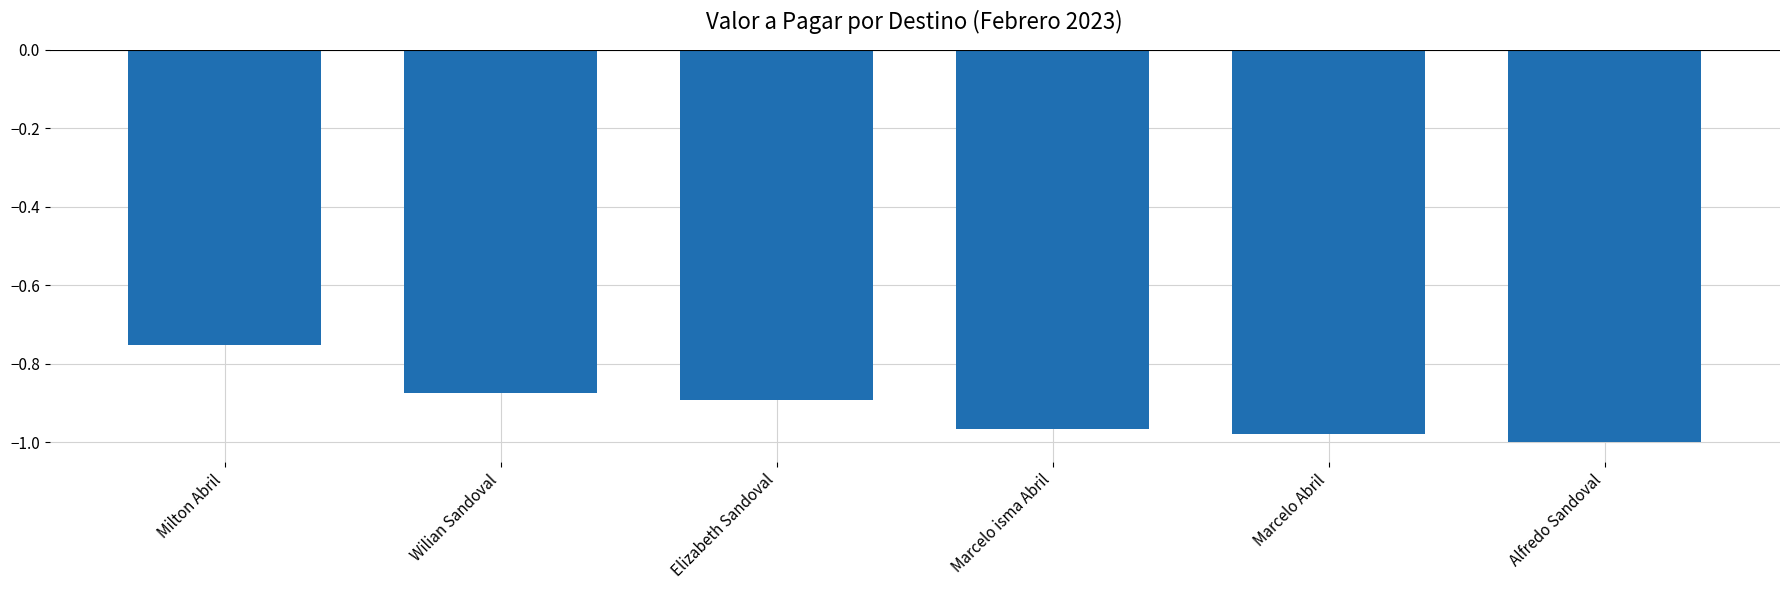

How many data points does each series have?

6